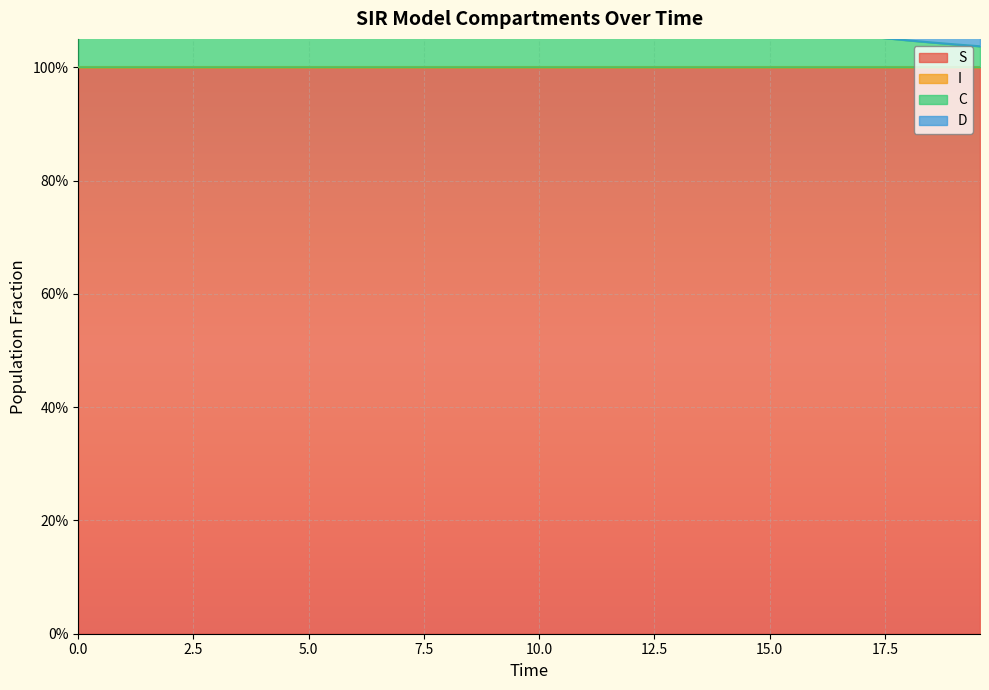

What is the smallest value displayed?

1.0